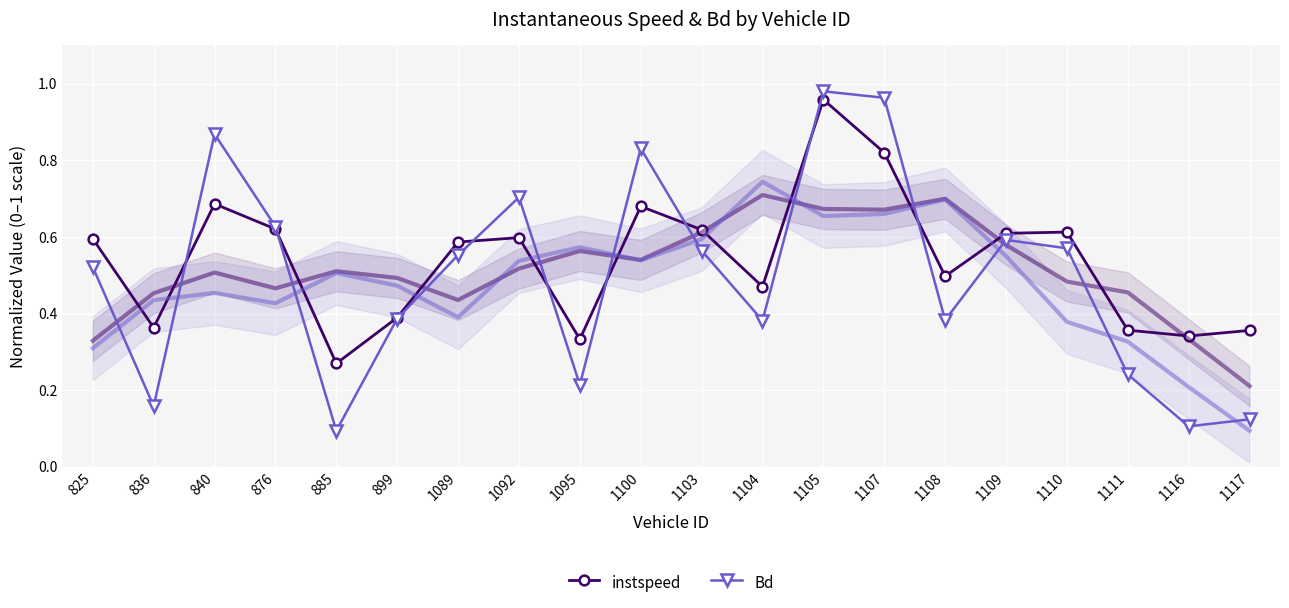

Rank the categories by Bd value from lowest to highest.

885, 1116, 1117, 836, 1095, 1111, 1104, 1108, 899, 825, 1089, 1103, 1110, 1109, 876, 1092, 1100, 840, 1107, 1105